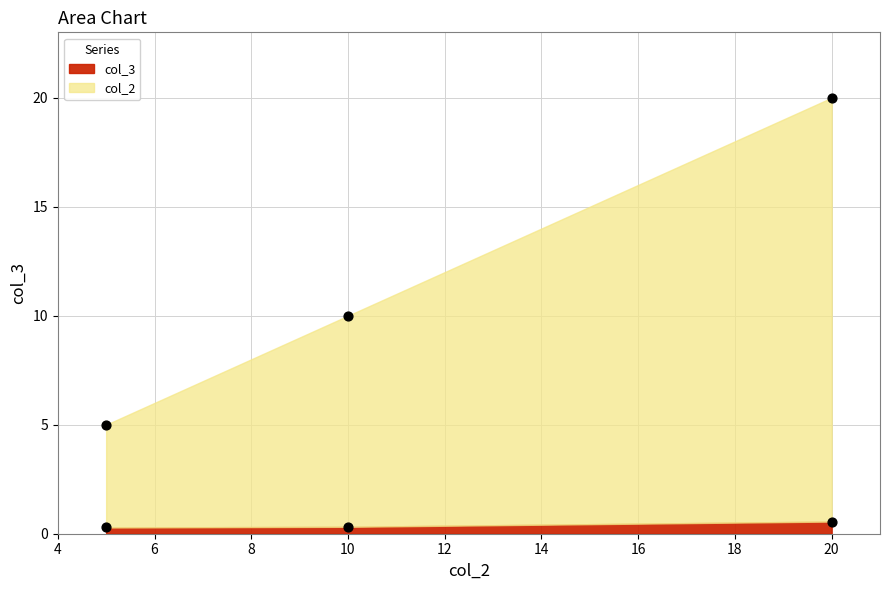

At how many categories does at least one series exceed 7?

2